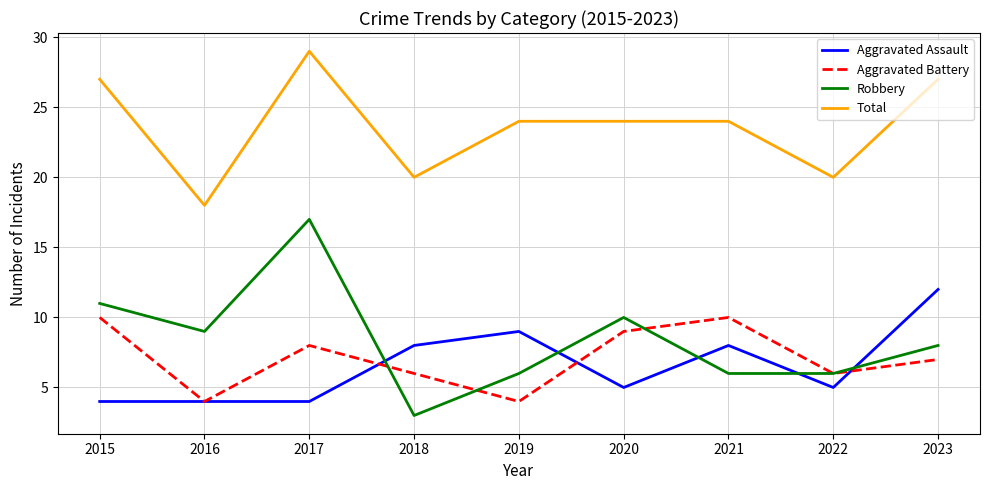

The Total series shows 24 at 2021. True or false?

True